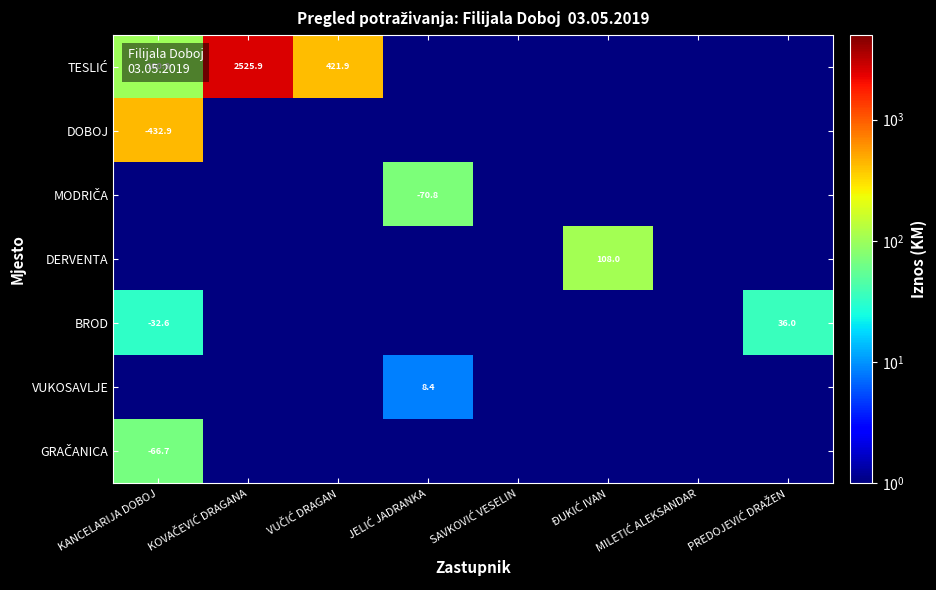

Which series has the widest spread of values?

TESLIĆ